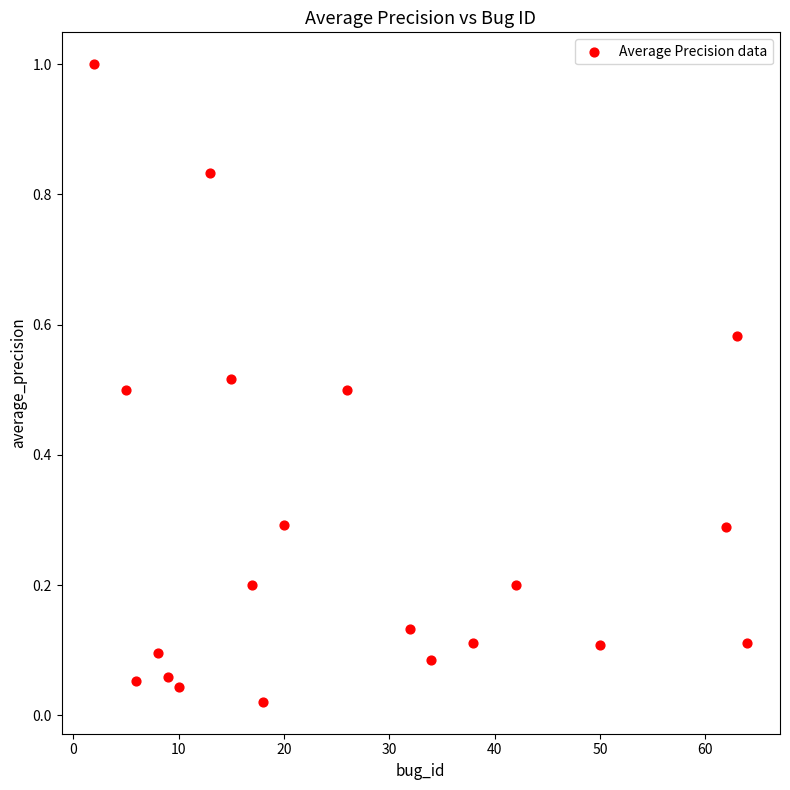

What is the range of Y values (max minus min)?

1.0